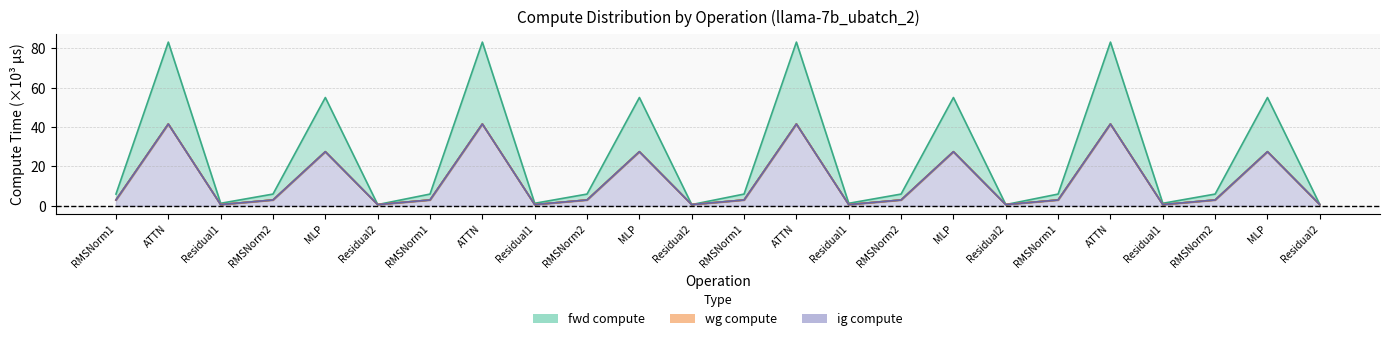

Where is the first local minimum for fwd compute?

Residual1